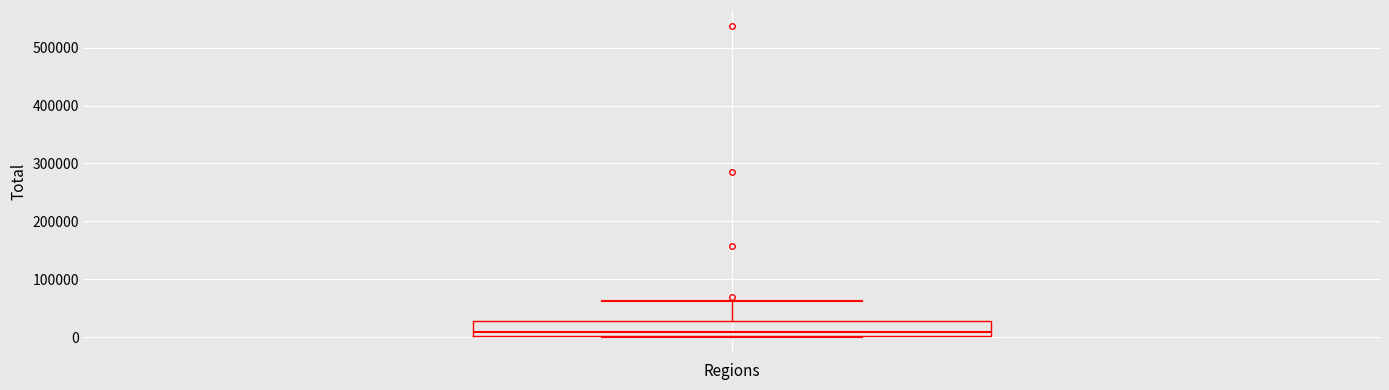

Where does the median line of the box sit on the y-axis? The values are not printed on the chart, so give them approximately, as read against the axis.

10000